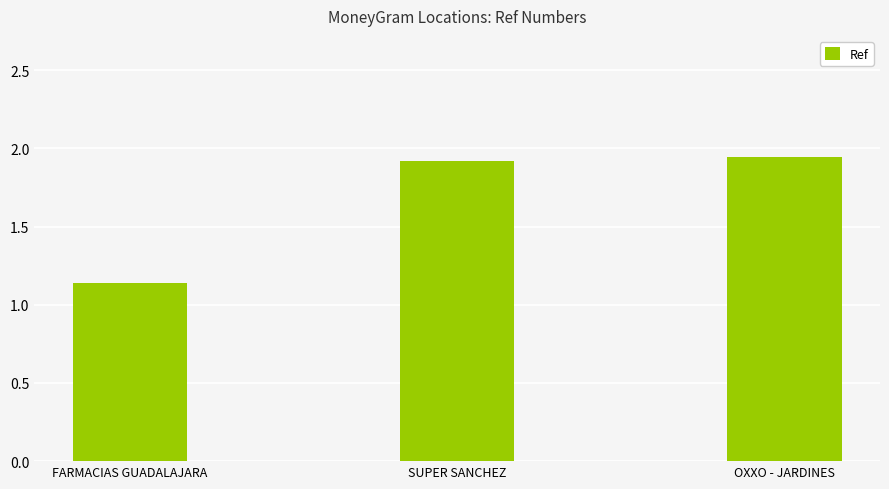

Does the chart contain any negative values?

No